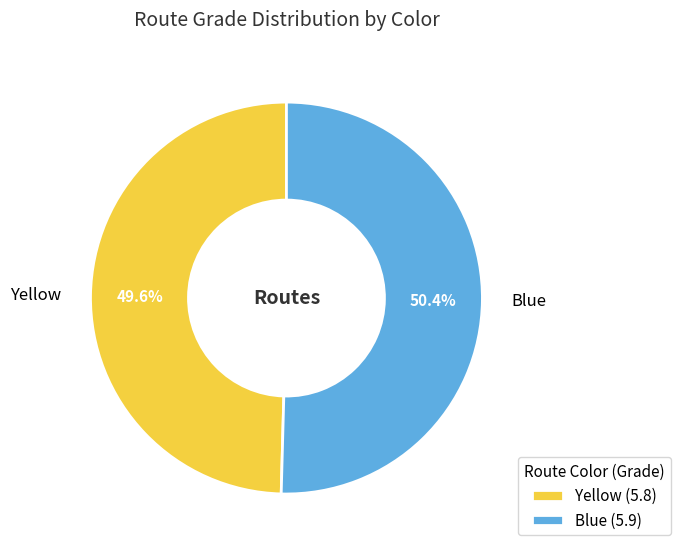

Which category has the biggest portion of the pie?

Blue